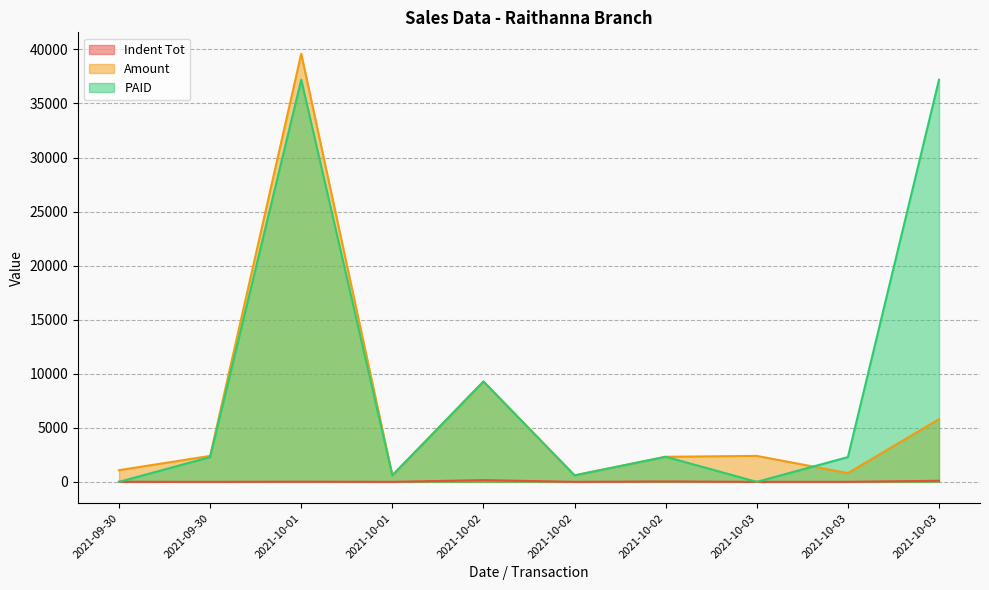

What is the difference between the maximum and second lowest values in the Amount series?

39000.0